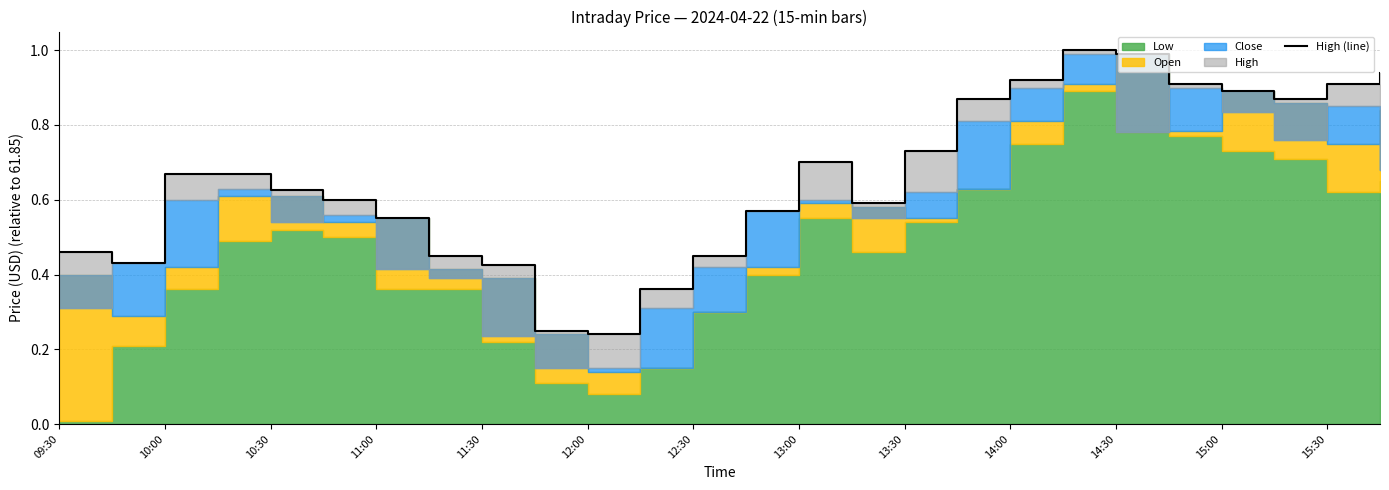

What is the value of the 20th point from the left?

1.0